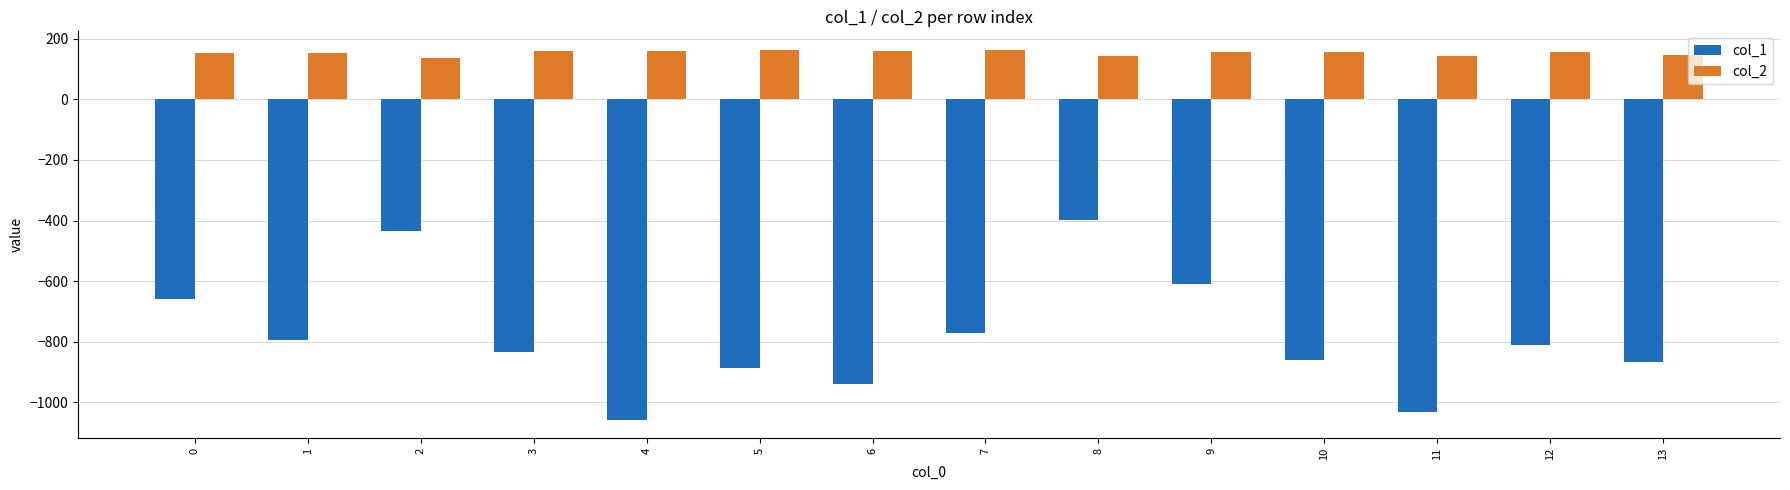

What is the average value of the col_2 series?

153.3